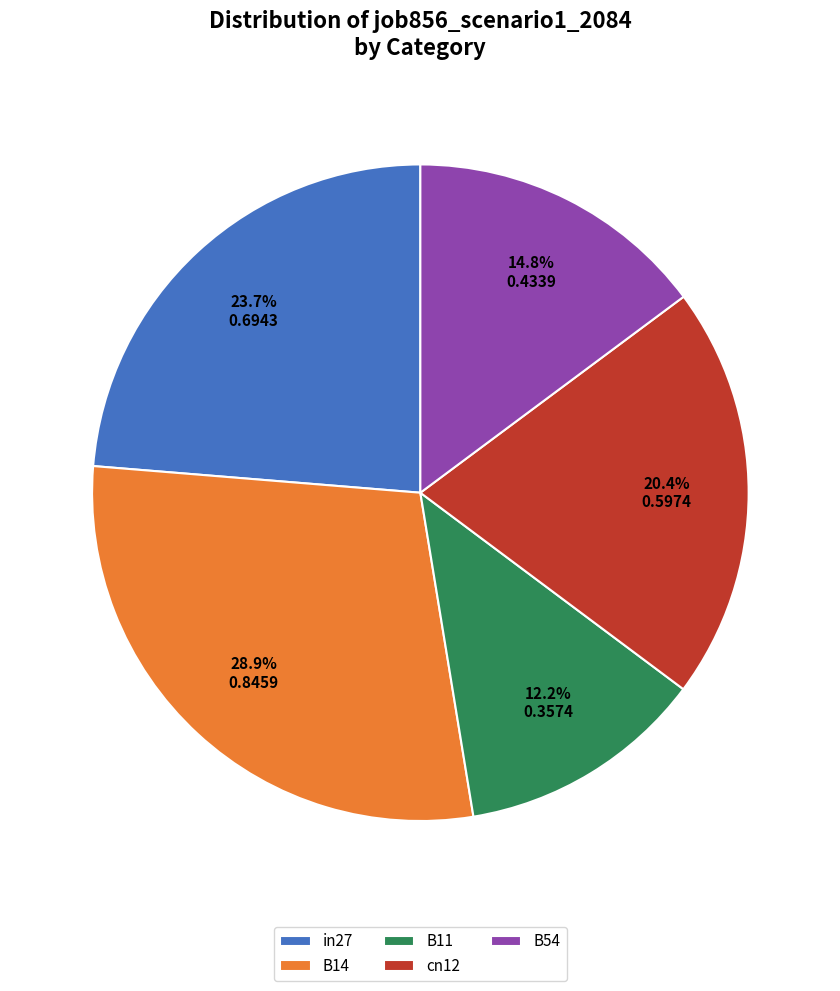

Does B14 account for over 50% of the chart?

No